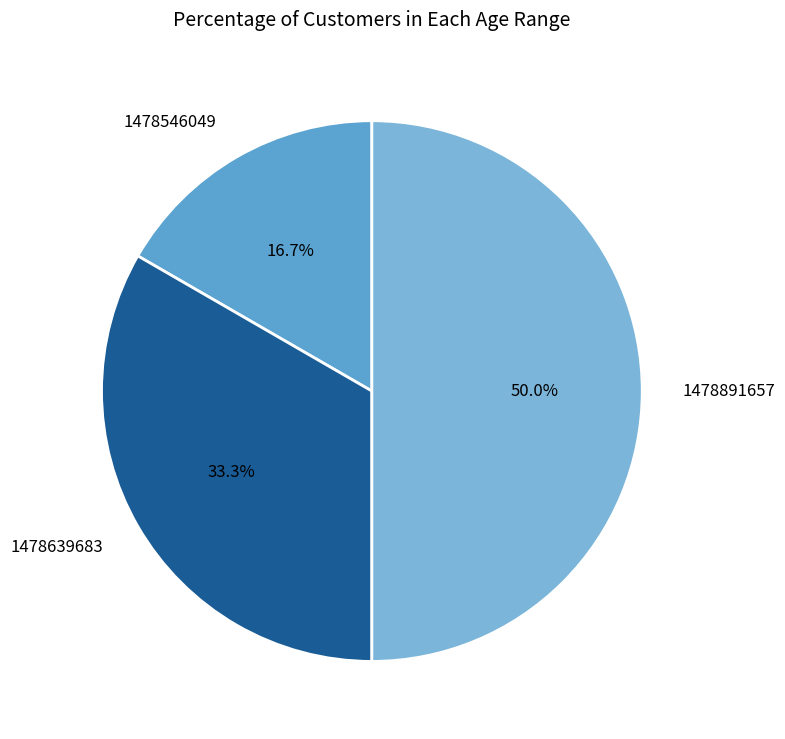

Combined, what portion of the pie is 1478891657 and 1478639683?

83.3%